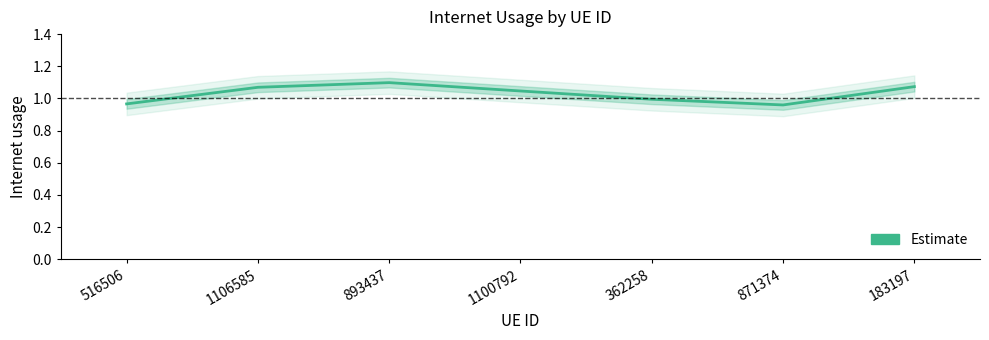

Reading left to right, list all the values displayed in this chart.

516506=1.0	1106585=1.1	893437=1.1	1100792=1.0	362258=1.0	871374=1.0	183197=1.1